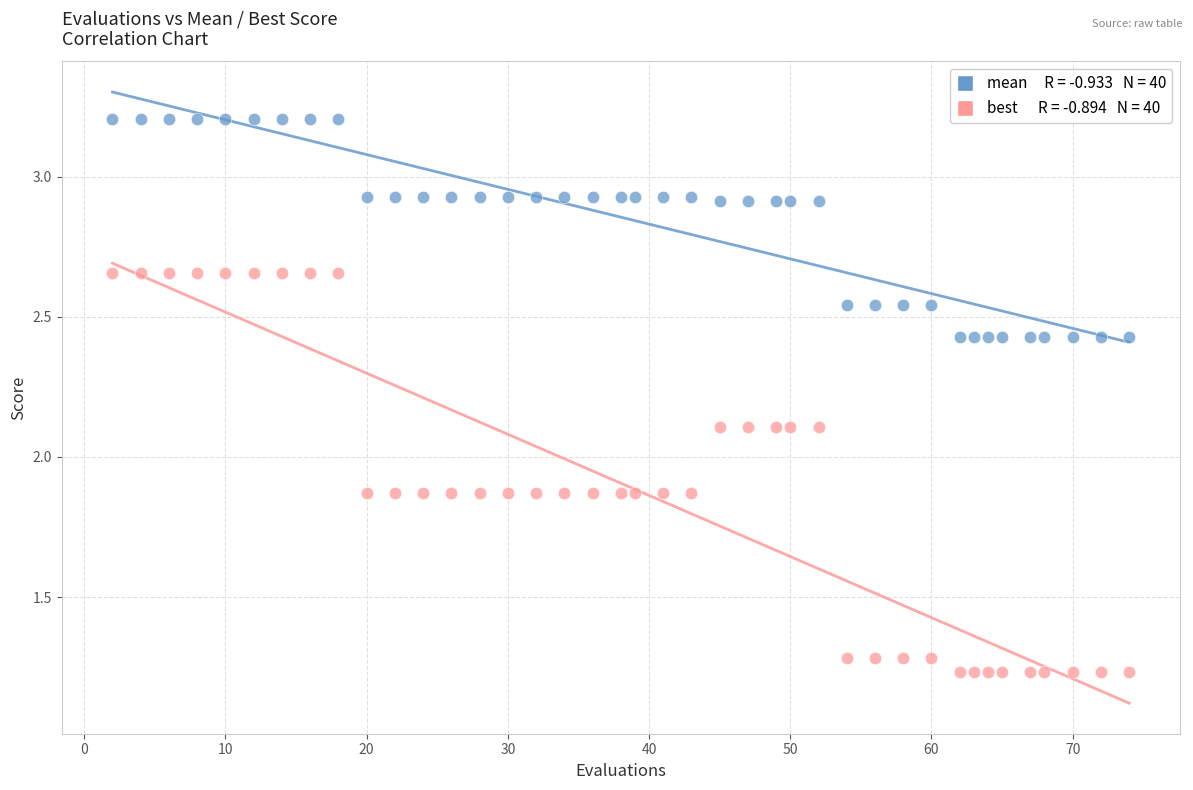

Across all data points, what is the range of X values (max minus min)?

72.0